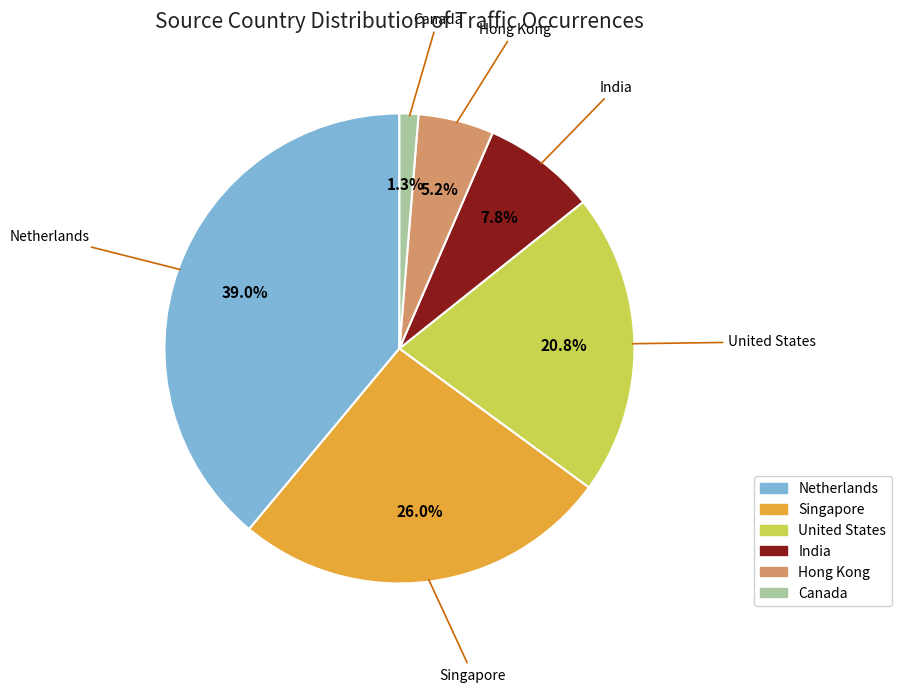

Combined, do Canada and Singapore account for over 50%?

No